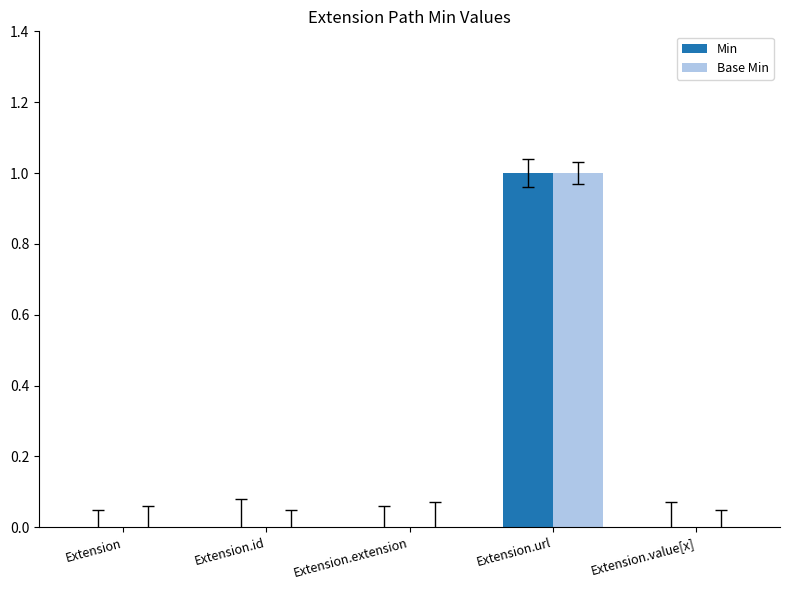

Reading left to right, extract all data points from this chart.

Min: Extension=0	Extension.id=0	Extension.extension=0	Extension.url=1	Extension.value[x]=0
Base Min: Extension=0	Extension.id=0	Extension.extension=0	Extension.url=1	Extension.value[x]=0